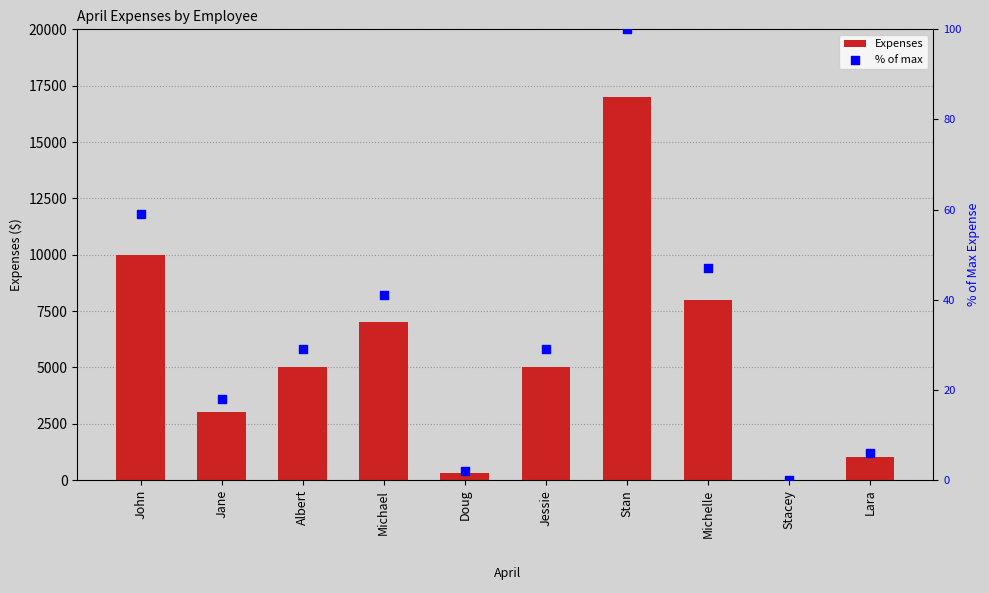

What is the total value across all series at Doug?

302